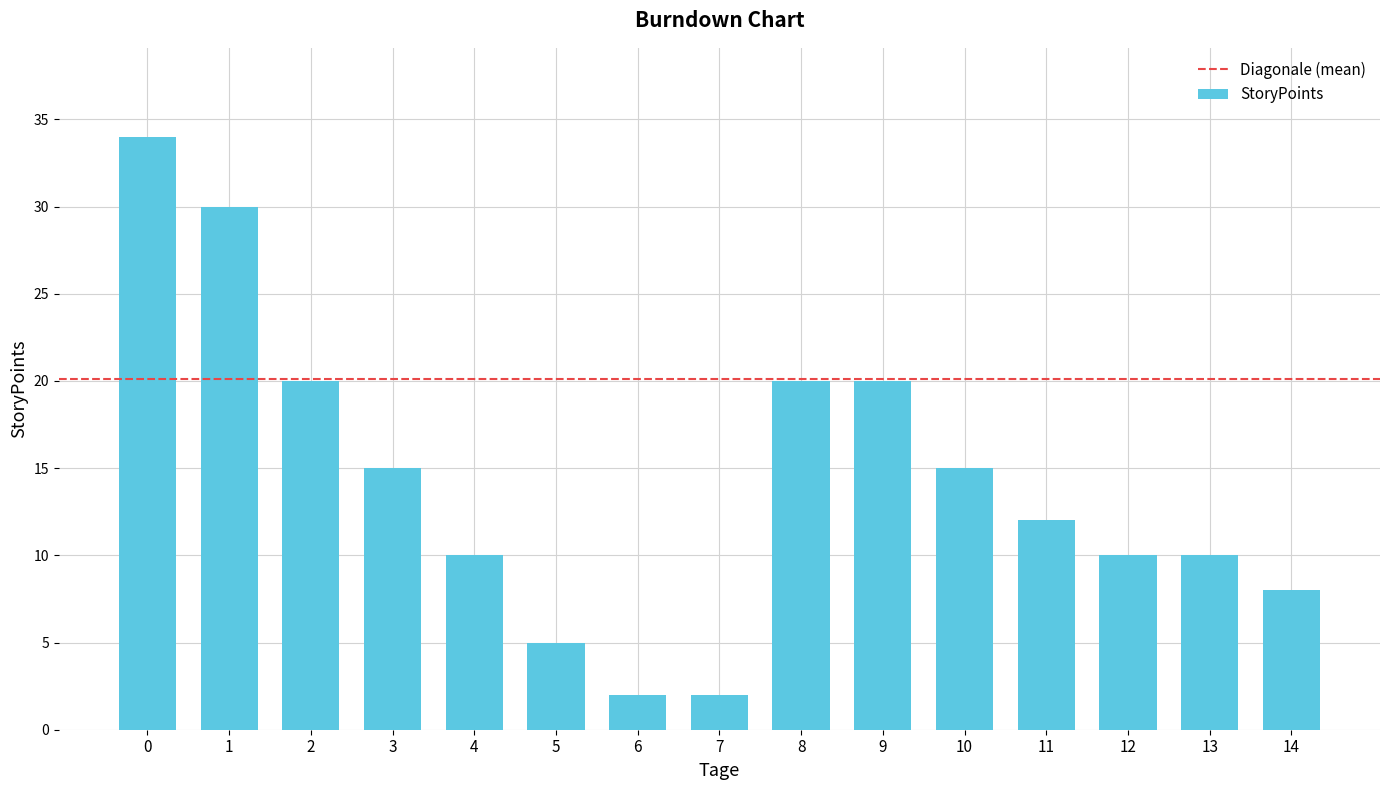

What is the difference between the maximum and second lowest values?

32